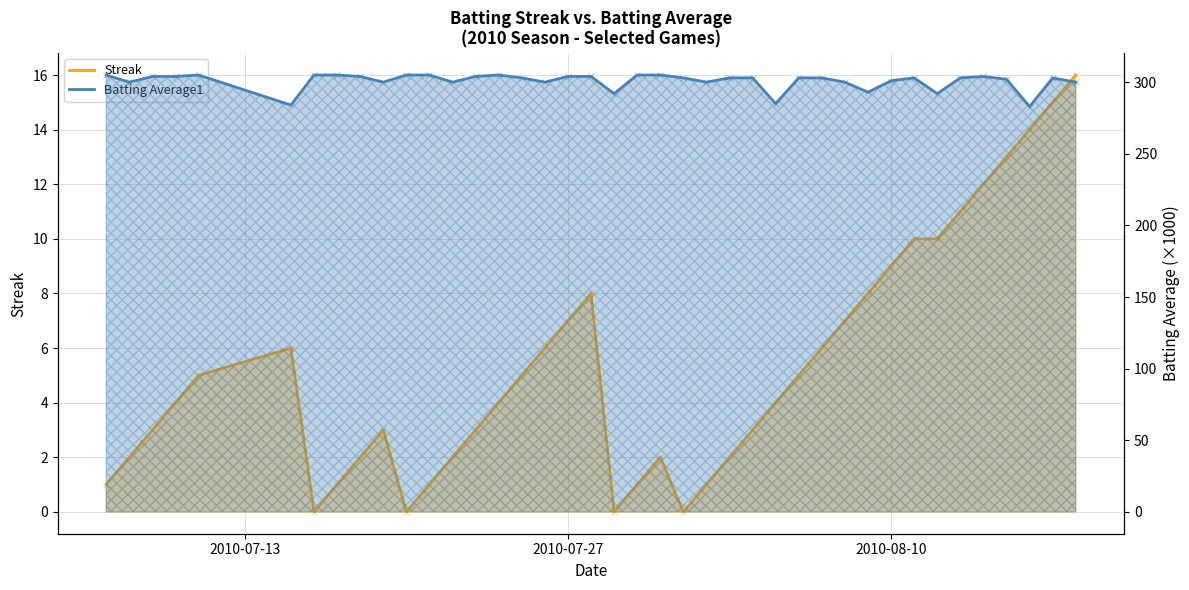

What is the label of the 29th point from the right?

2010-07-21